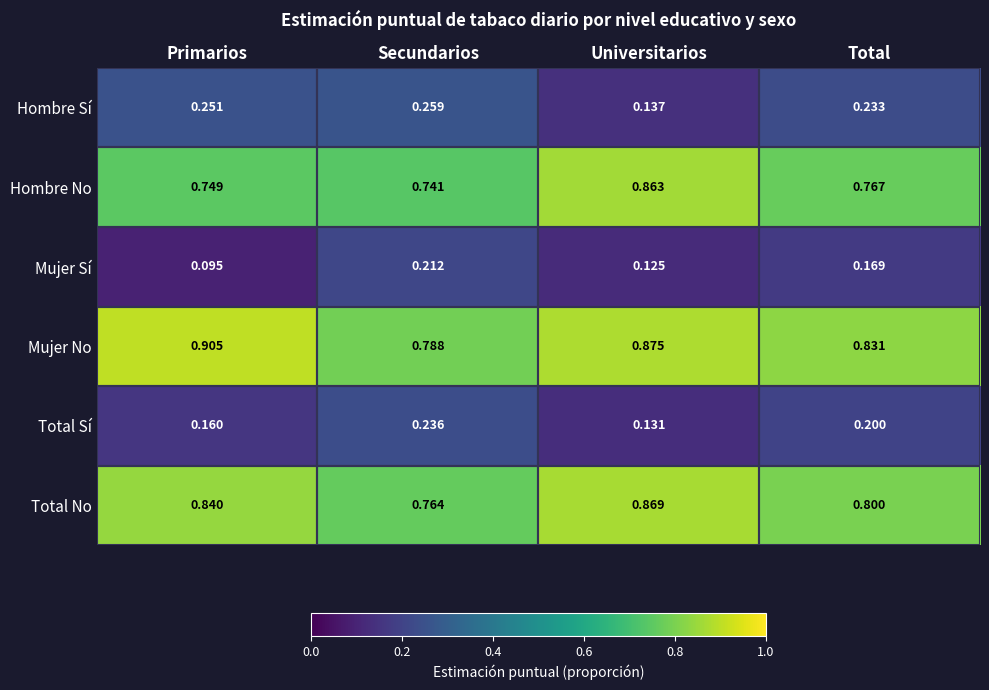

At which label is Total No closest to 0?

Secundarios